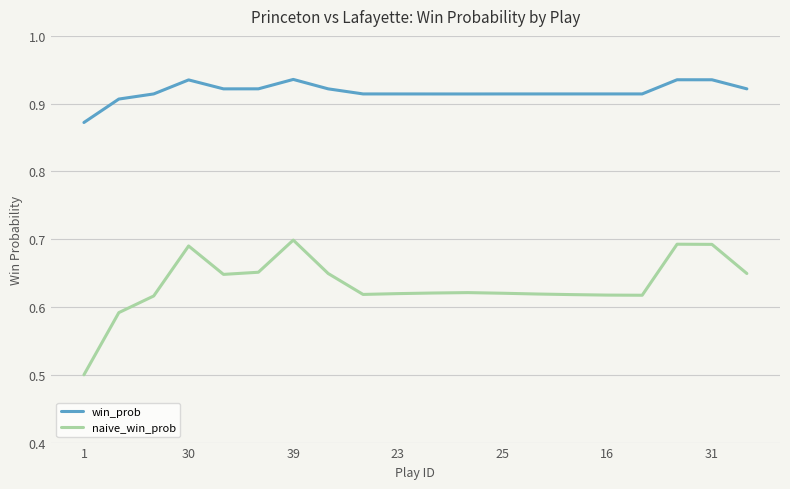

What is the lowest value of the naive_win_prob series?

0.5